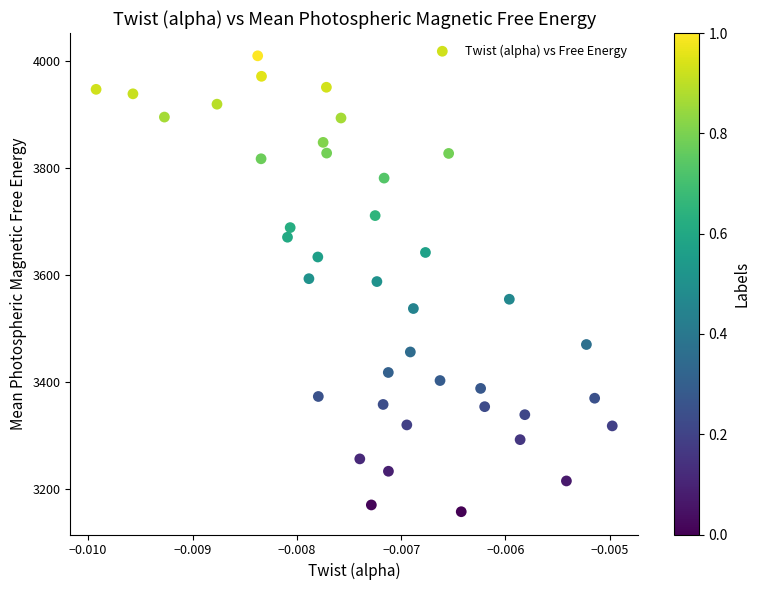

What is the range of Y values (max minus min)?

852.3